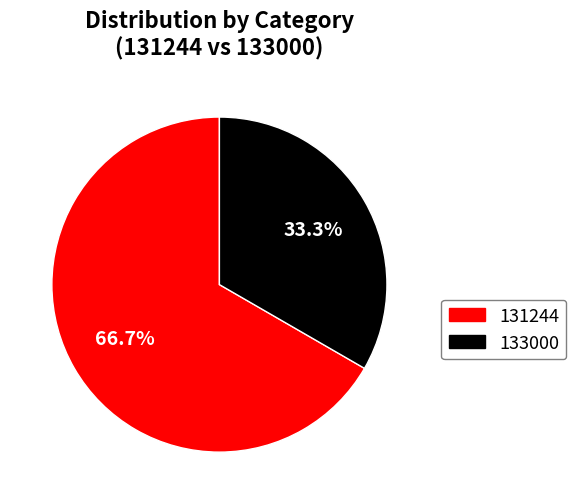

Is there any slice that represents more than half of the pie?

Yes